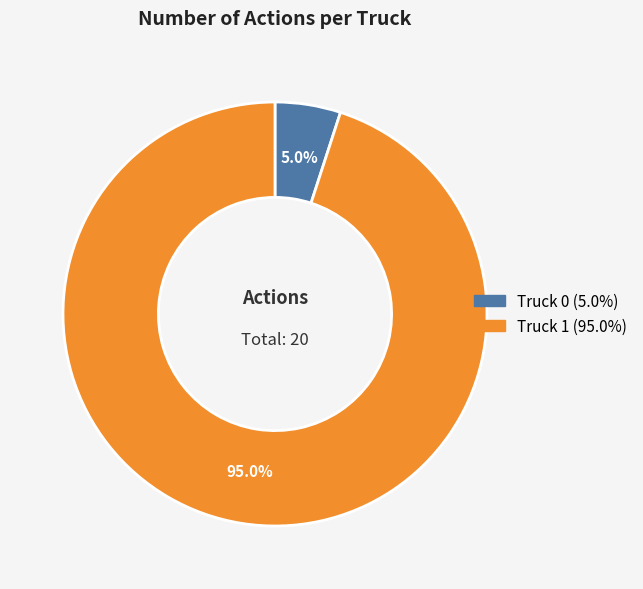

How many segments does this pie chart have?

2